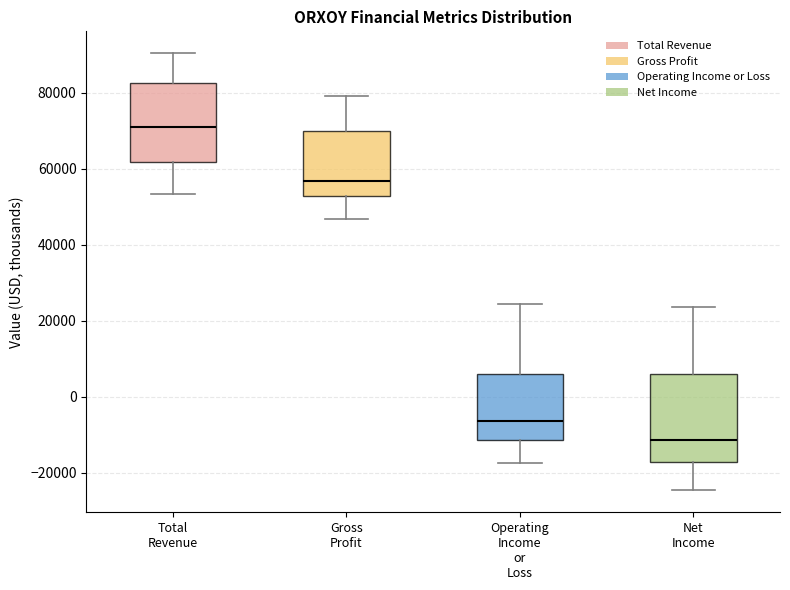

Reading left to right, transcribe this box plot: for each box, give where its median line is, the range the box spans, and where its two whiskers end, as read against the y-axis. The values are not printed on the chart, so give them approximately, as read against the axis.

Total Revenue: median 72000, box 62000 to 82000, whiskers 54000 to 90000
Gross Profit: median 56000, box 52000 to 70000, whiskers 46000 to 80000
Operating Income or Loss: median -6000, box -12000 to 6000, whiskers -18000 to 24000
Net Income: median -12000, box -18000 to 6000, whiskers -24000 to 24000